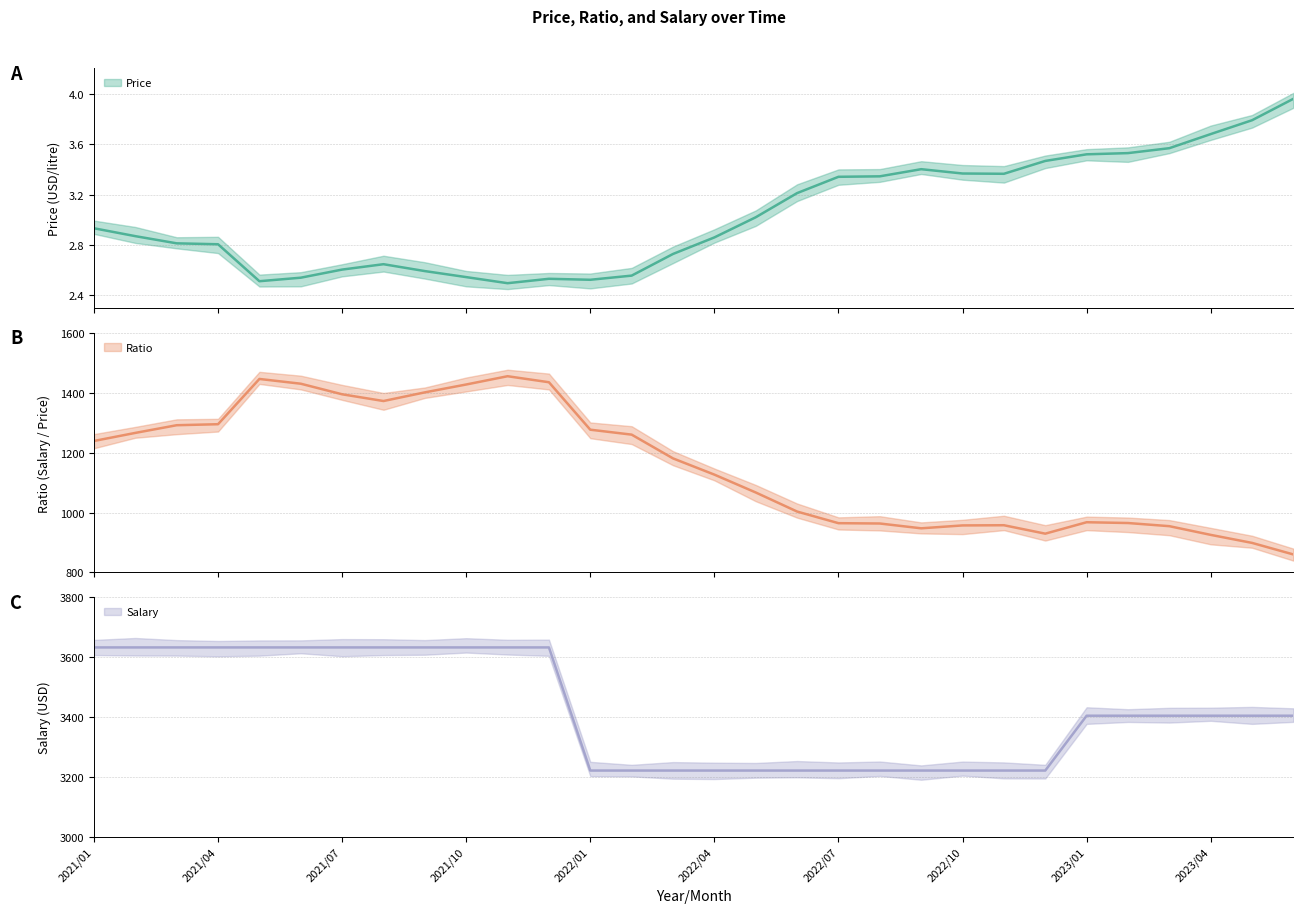

The value of Price at 2022/11 is 5.7. True or false?

False